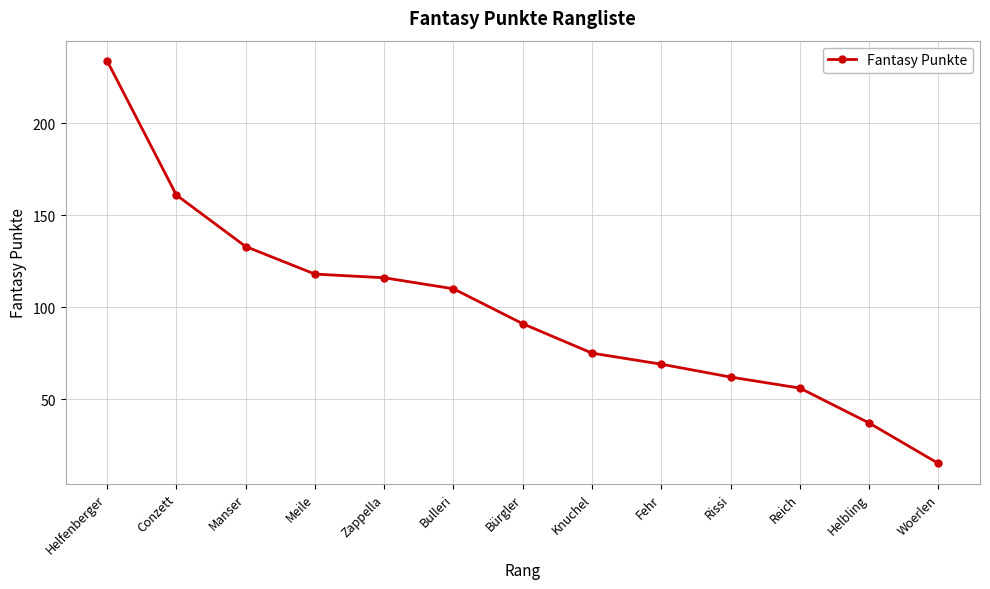

What is the change in value from Fehr to Reich?

-13